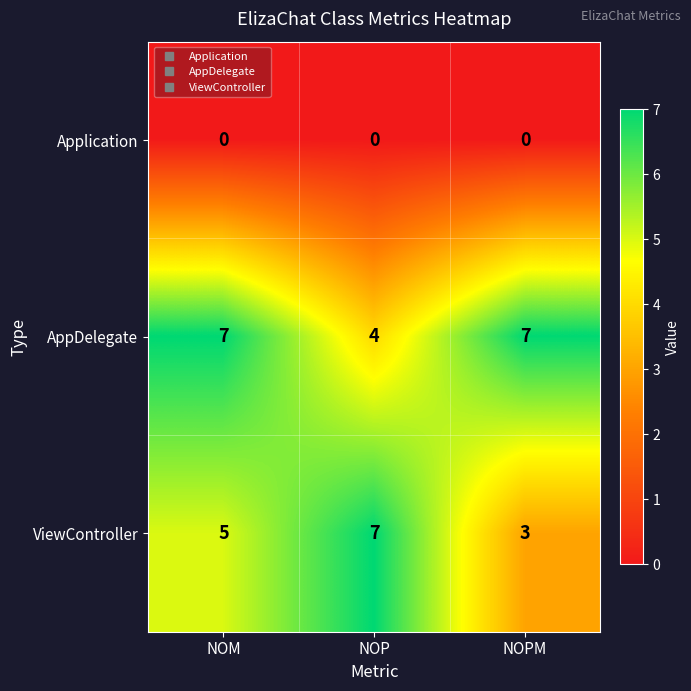

Which series has the widest spread of values?

ViewController